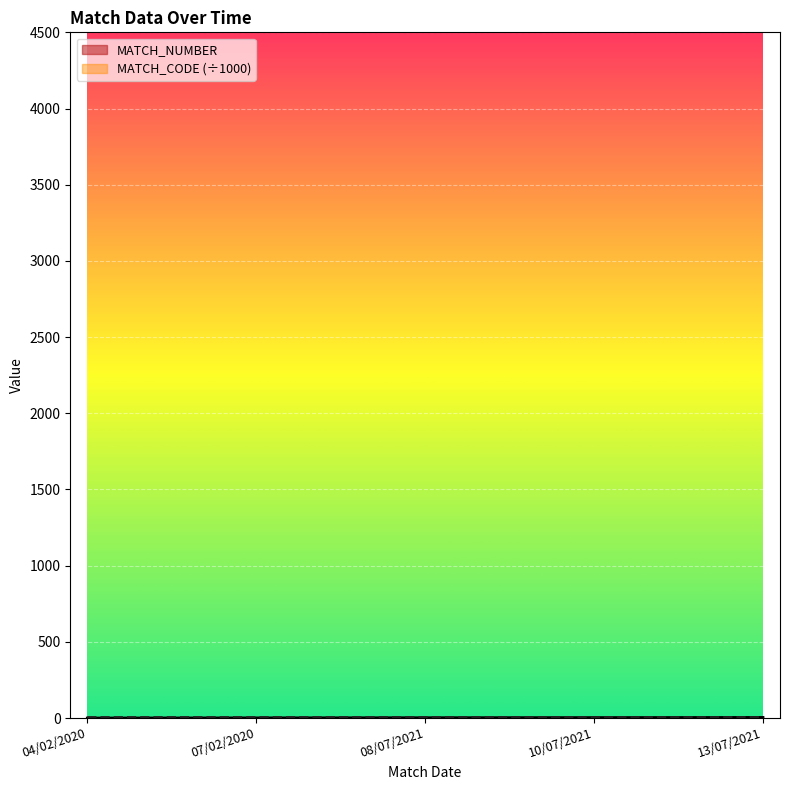

How many lines are shown in the chart?

2